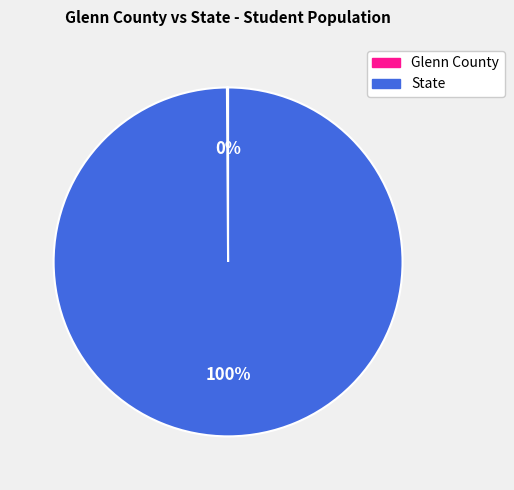

To the nearest percent, what is the average slice percentage?

50%